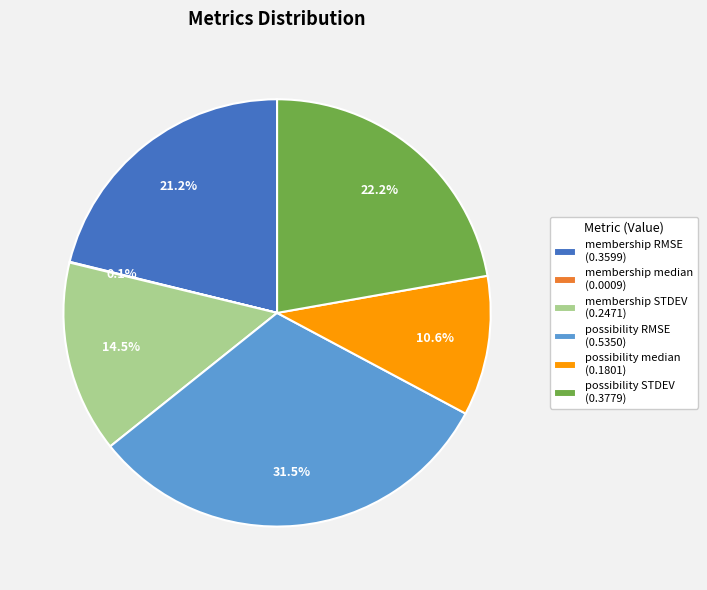

Is there a majority slice in this chart?

No